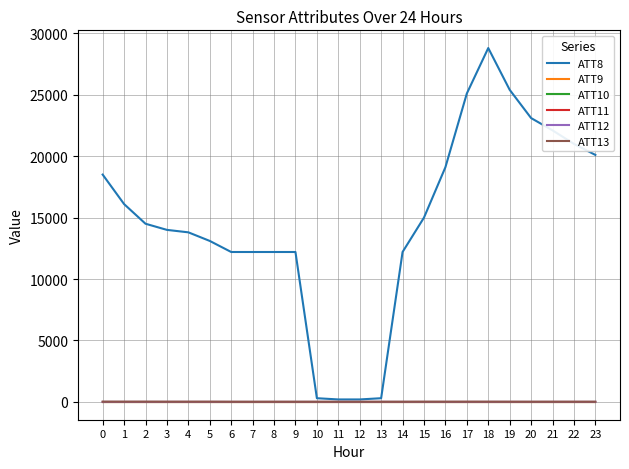

Does the chart have visible grid lines?

Yes